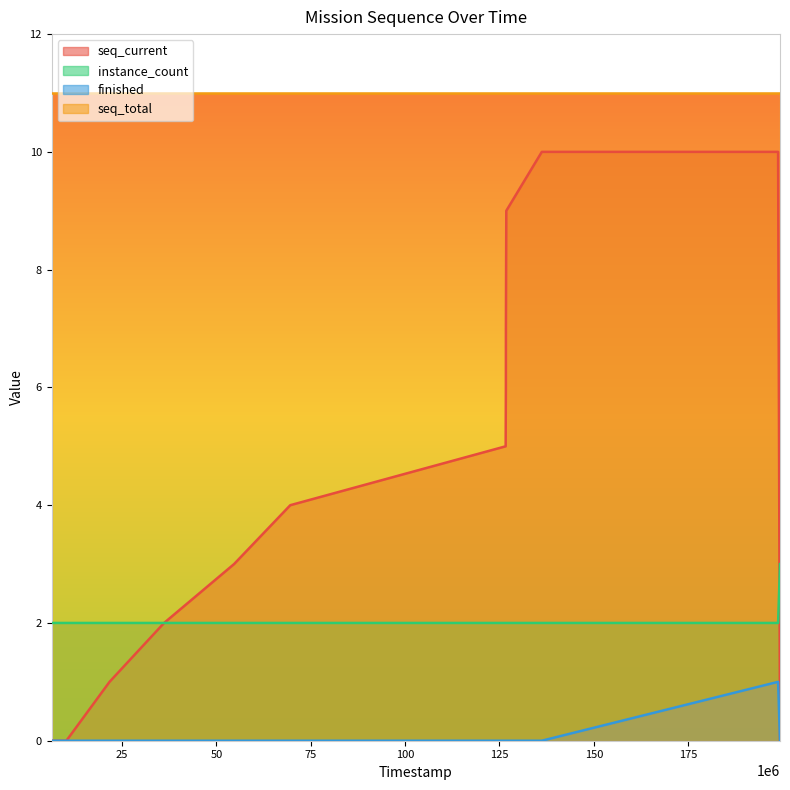

What is the difference between the seq_current values at 10264000 and 198824000?

10